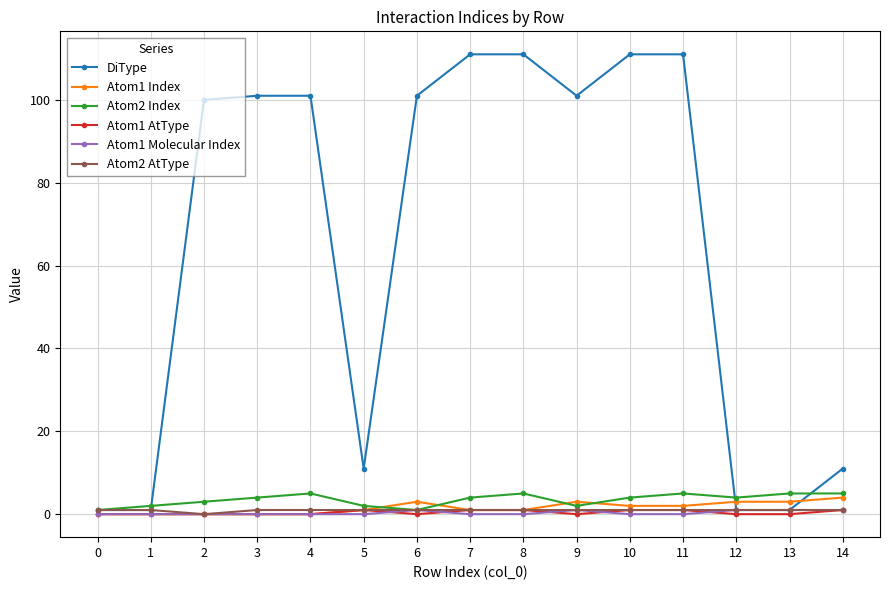

True or false: DiType has a value of 178 at 6.

False